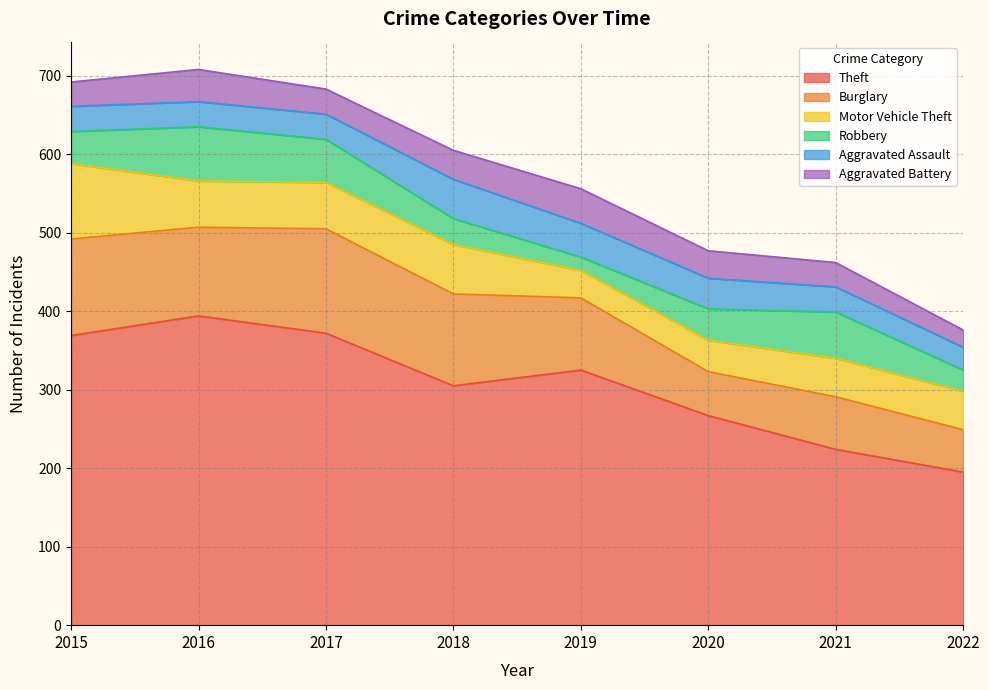

How many interior local valleys does the Aggravated Battery series have?

1